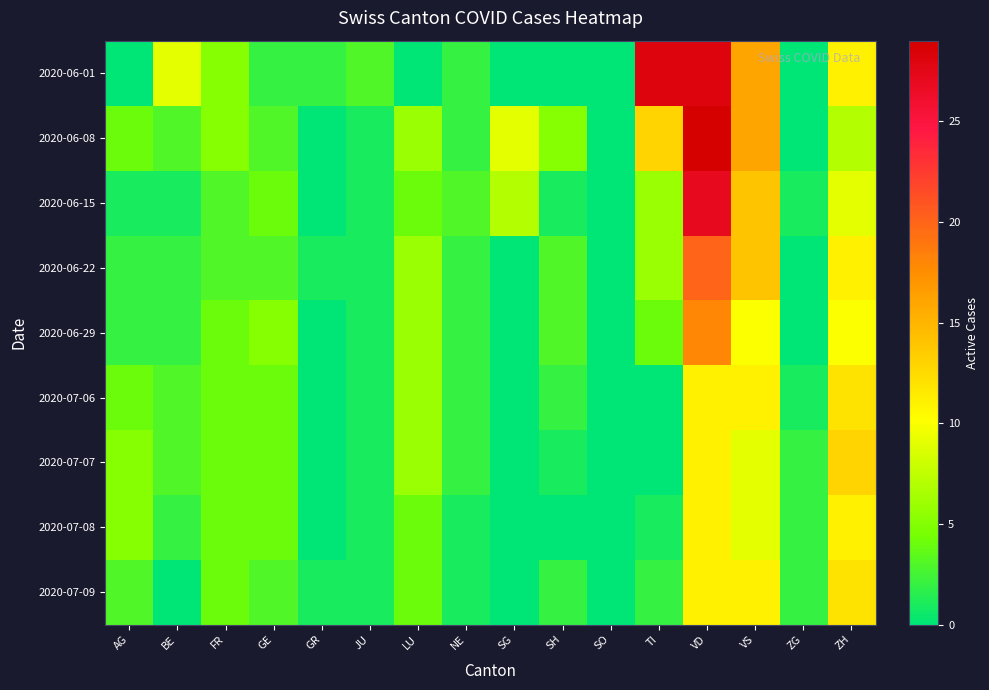

Reading left to right, what are all the values shown in this chart?

2020-06-01: AG=0	BE=9	FR=5	GE=2	GR=2	JU=3	LU=0	NE=2	SG=0	SH=0	SO=0	TI=28	VD=28	VS=16	ZG=0	ZH=11
2020-06-08: AG=4	BE=3	FR=5	GE=3	GR=0	JU=1	LU=6	NE=2	SG=9	SH=5	SO=0	TI=13	VD=29	VS=16	ZG=0	ZH=7
2020-06-15: AG=1	BE=1	FR=3	GE=4	GR=0	JU=1	LU=4	NE=3	SG=7	SH=1	SO=0	TI=6	VD=27	VS=14	ZG=1	ZH=9
2020-06-22: AG=2	BE=2	FR=3	GE=3	GR=1	JU=1	LU=6	NE=2	SG=0	SH=3	SO=0	TI=6	VD=20	VS=14	ZG=0	ZH=11
2020-06-29: AG=2	BE=2	FR=4	GE=5	GR=0	JU=1	LU=6	NE=2	SG=0	SH=3	SO=0	TI=4	VD=18	VS=10	ZG=0	ZH=10
2020-07-06: AG=4	BE=3	FR=4	GE=4	GR=0	JU=1	LU=6	NE=2	SG=0	SH=2	SO=0	TI=0	VD=11	VS=11	ZG=1	ZH=12
2020-07-07: AG=5	BE=3	FR=4	GE=4	GR=0	JU=1	LU=6	NE=2	SG=0	SH=1	SO=0	TI=0	VD=11	VS=9	ZG=2	ZH=13
2020-07-08: AG=5	BE=2	FR=4	GE=4	GR=0	JU=1	LU=4	NE=1	SG=0	SH=0	SO=0	TI=1	VD=11	VS=9	ZG=2	ZH=11
2020-07-09: AG=3	BE=0	FR=4	GE=3	GR=1	JU=1	LU=4	NE=1	SG=0	SH=2	SO=0	TI=2	VD=11	VS=11	ZG=2	ZH=12